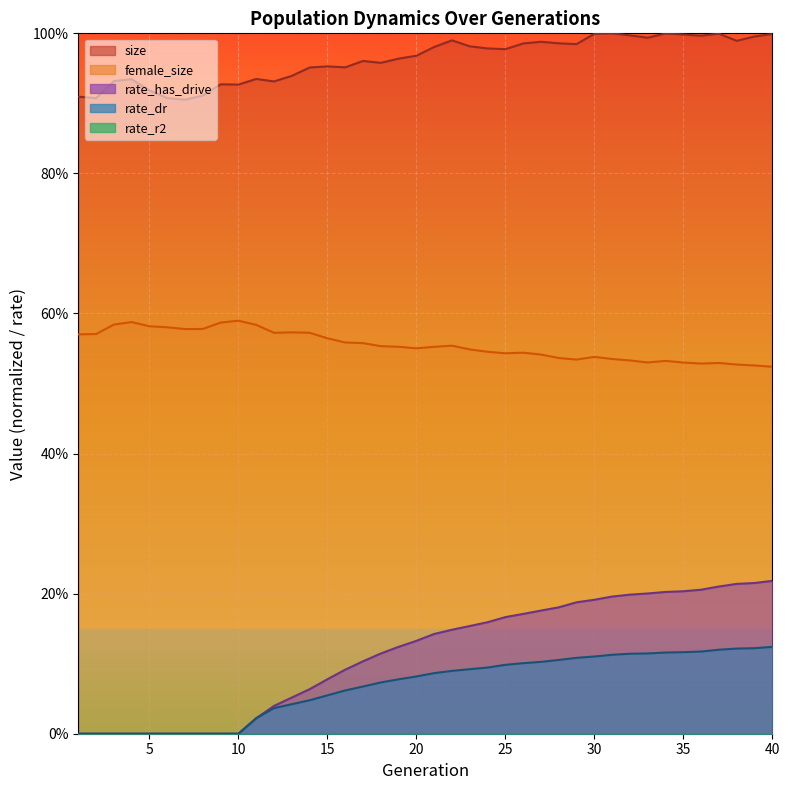

True or false: rate_has_drive has more than 1 interior local peaks.

False